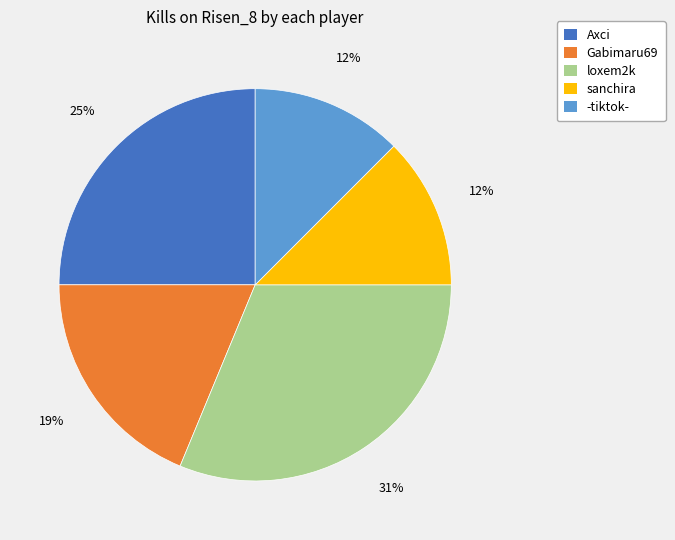

To the nearest percent, what is the average slice percentage?

20%